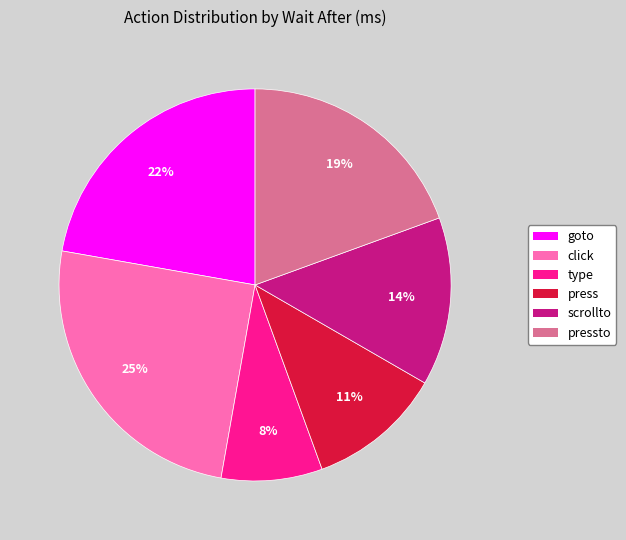

Is there any slice that represents more than half of the pie?

No